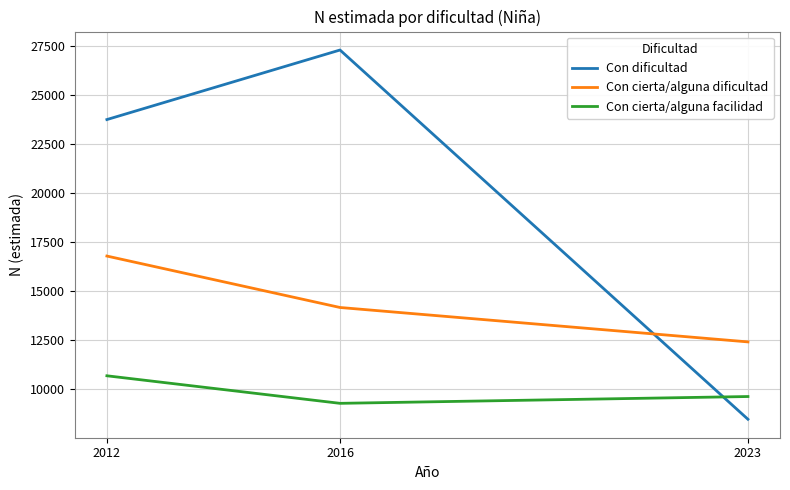

What is the sum of all Con cierta/alguna facilidad values?

29536